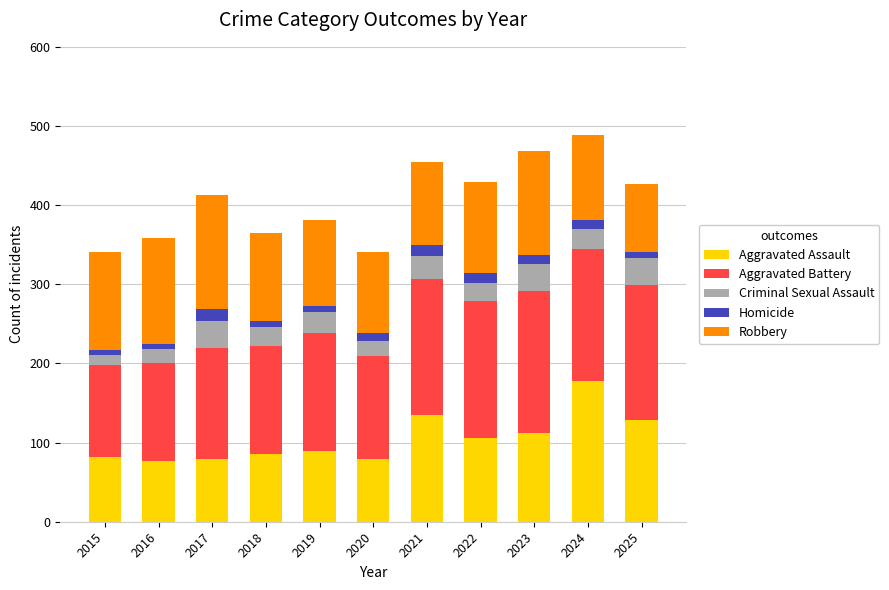

At which label does Aggravated Assault reach its peak?

2024